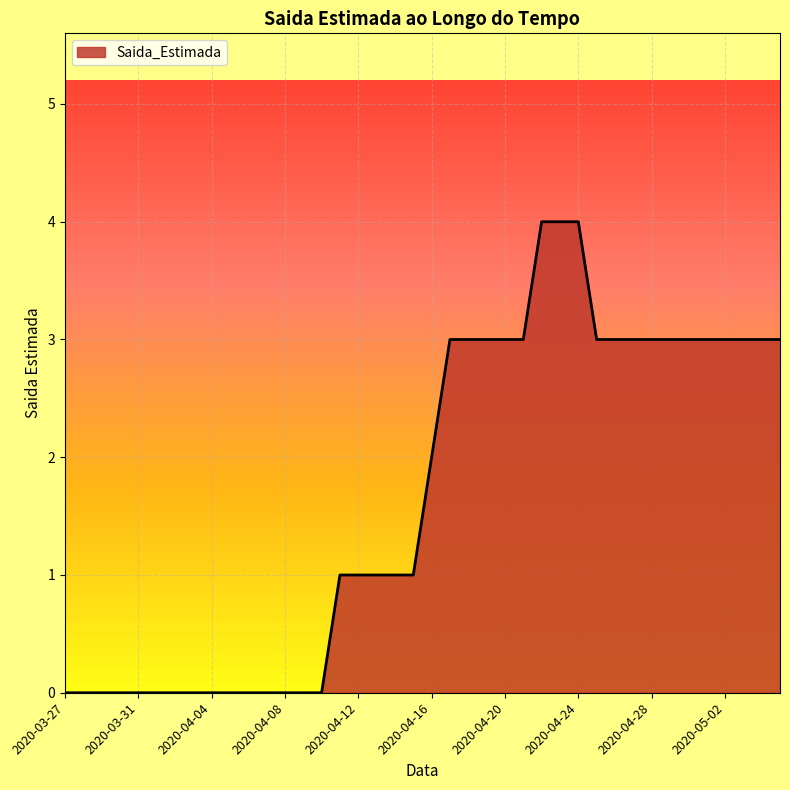

What is the maximum value shown in the chart?

4